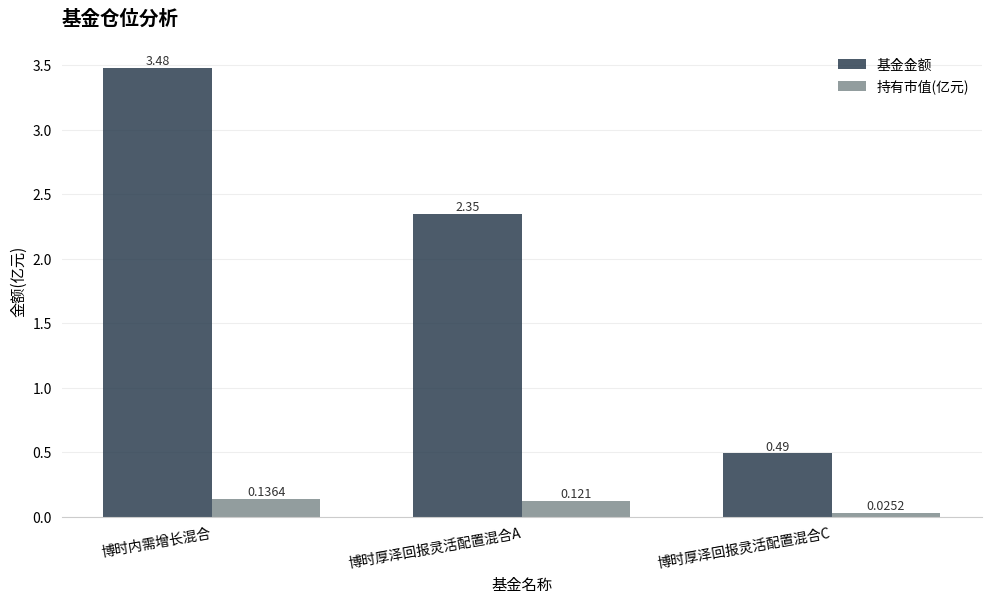

Where is 基金金额 nearest to the value 1?

博时厚泽回报灵活配置混合C